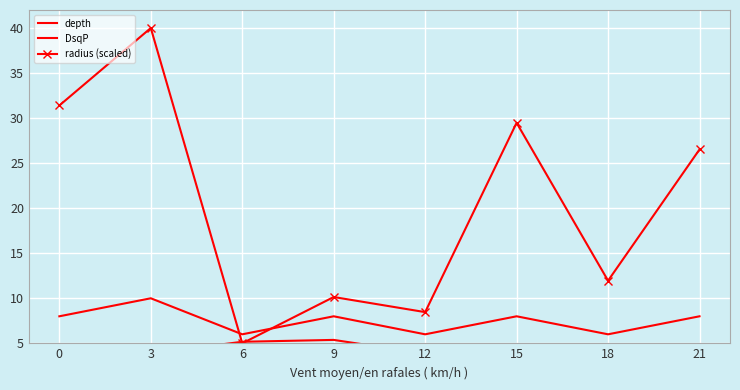

Is it true that DsqP equals 9.2 at 6?

False